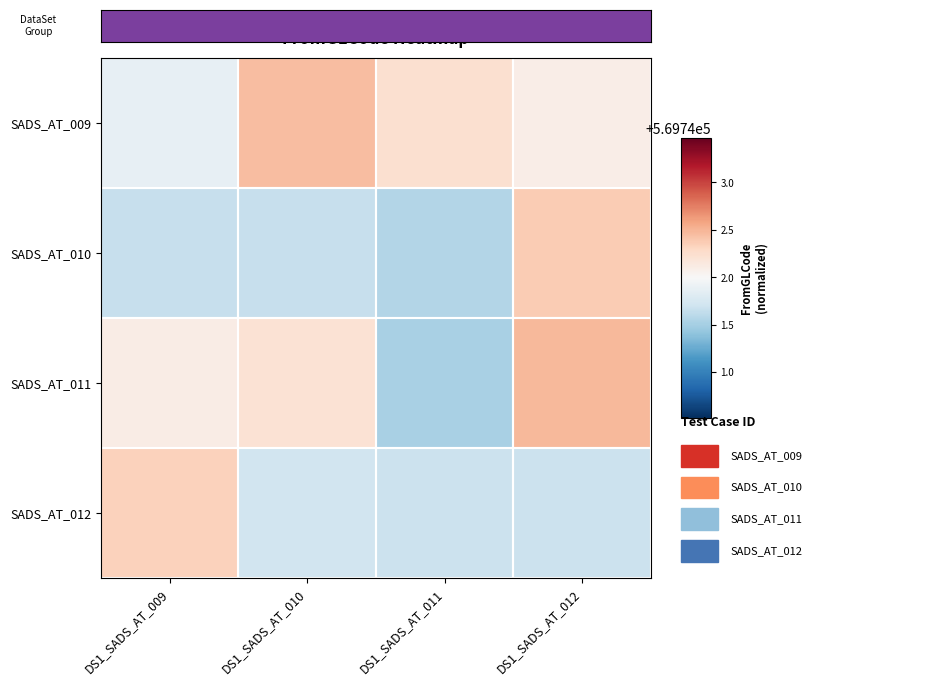

How many series are shown in this chart?

4